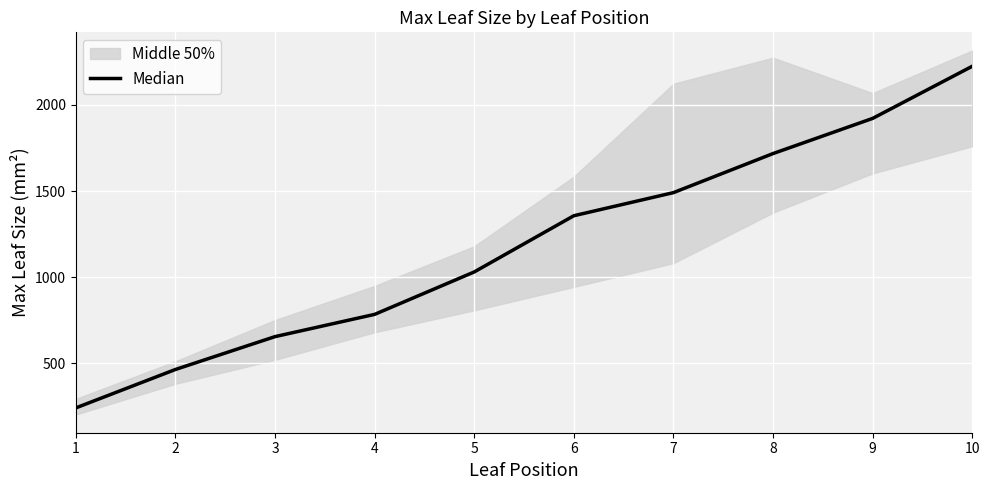

Is this an area chart (filled region under the line)?

No